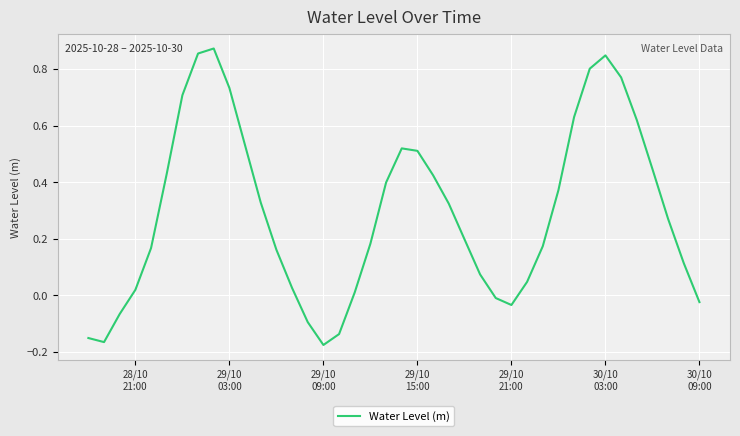

What is the difference between the maximum and minimum values?

1.0